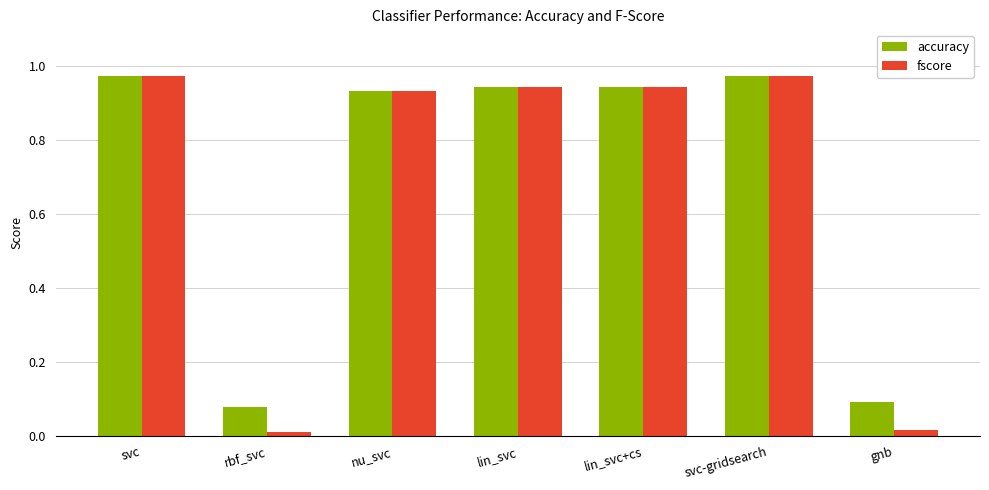

At how many categories does at least one series exceed 0?

7